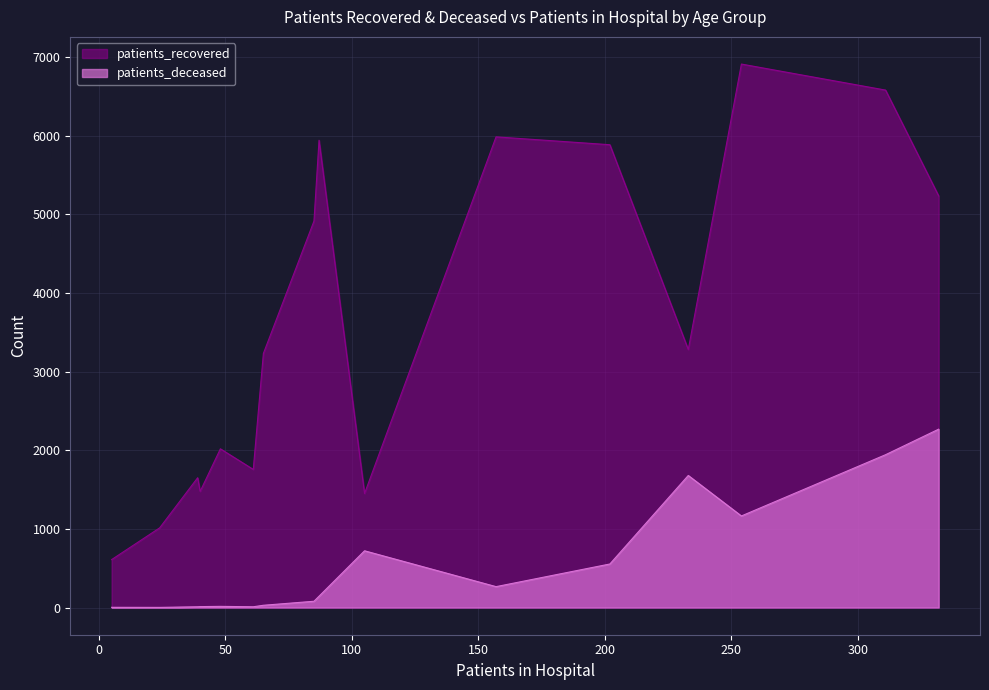

What are all the series names shown in the legend?

patients_recovered, patients_deceased